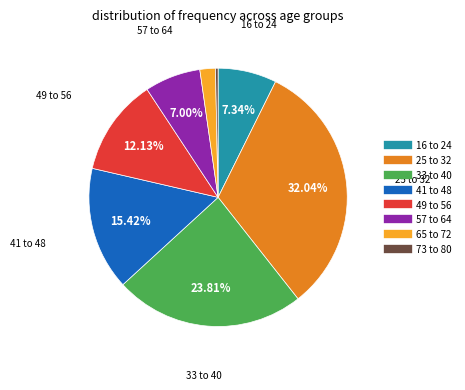

What percentage is the 33 to 40 slice, to the nearest percent?

24%